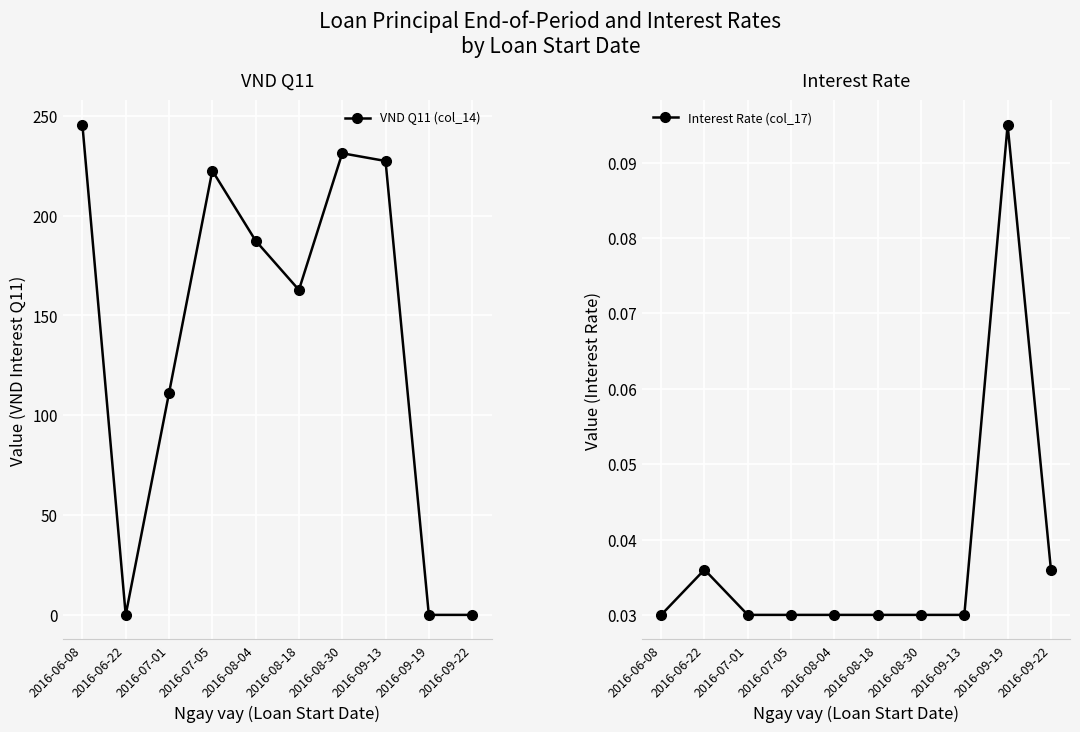

How many interior local peaks does the VND Q11 (col_14) series have?

2